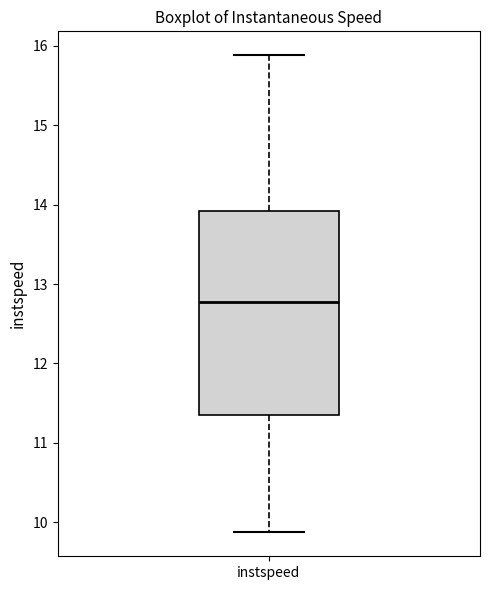

Transcribe this box plot: give where the median line is, the range the box spans, and where the two whiskers end, as read against the y-axis. The values are not printed on the chart, so give them approximately, as read against the axis.

median 12.8, box 11.4 to 13.9, whiskers 9.9 to 15.9